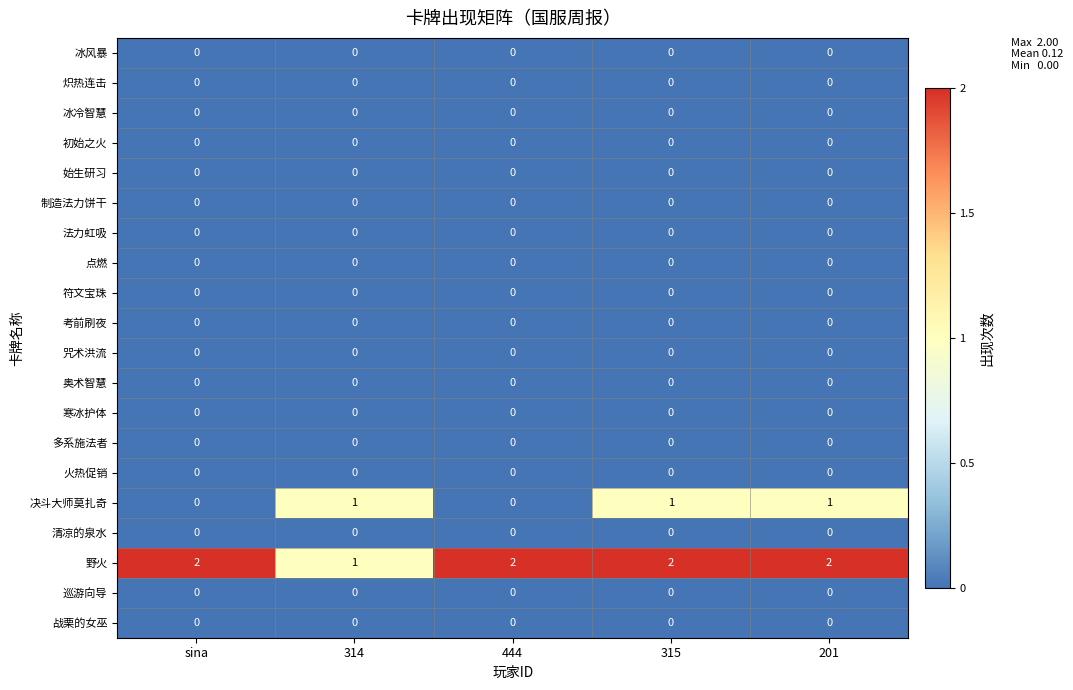

Between sina and 315, which series saw the biggest shift?

决斗大师莫扎奇